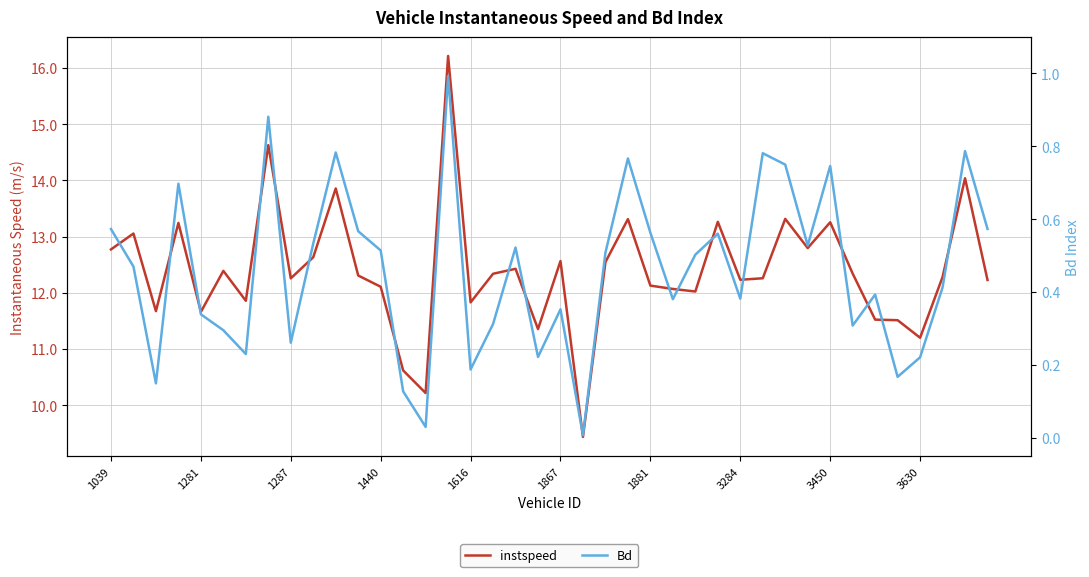

How many series are shown in this chart?

2